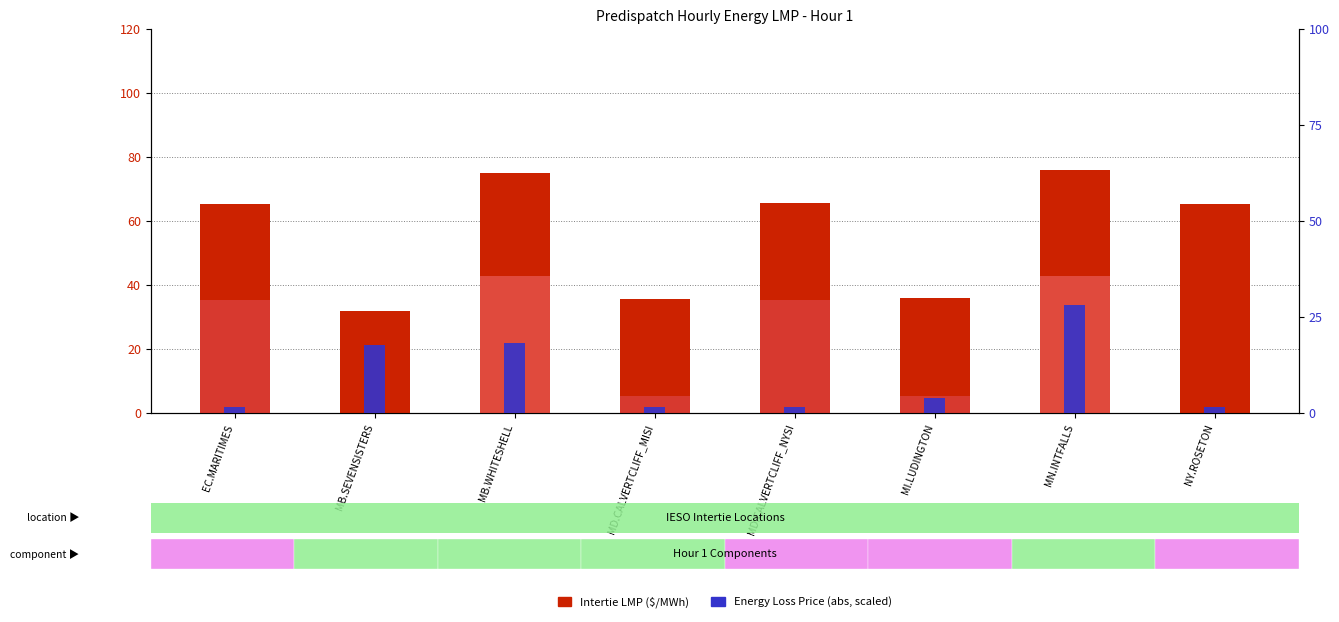

What is the sum of the Energy Loss Price (scaled) values at NY.ROSETON and MB.WHITESHELL?

19.8